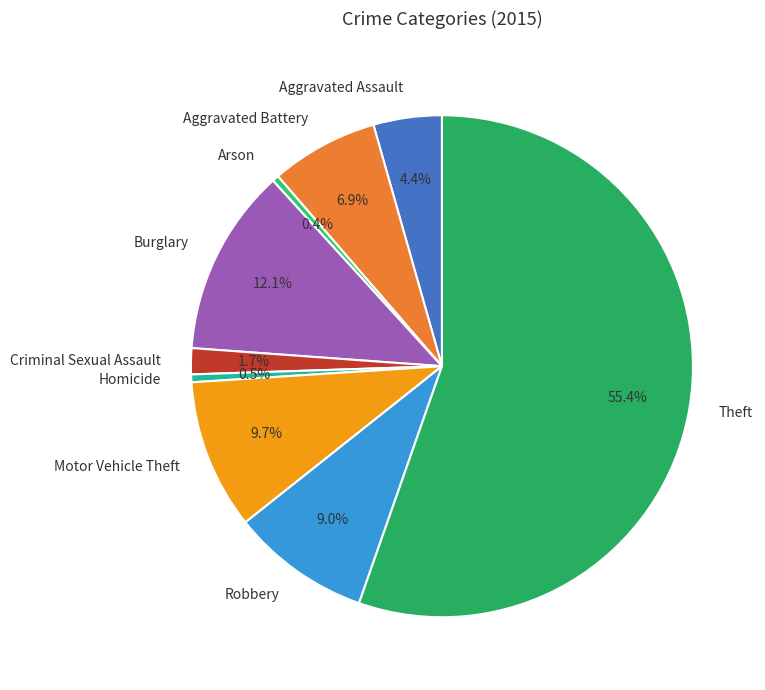

What is the largest slice in the pie chart?

Theft